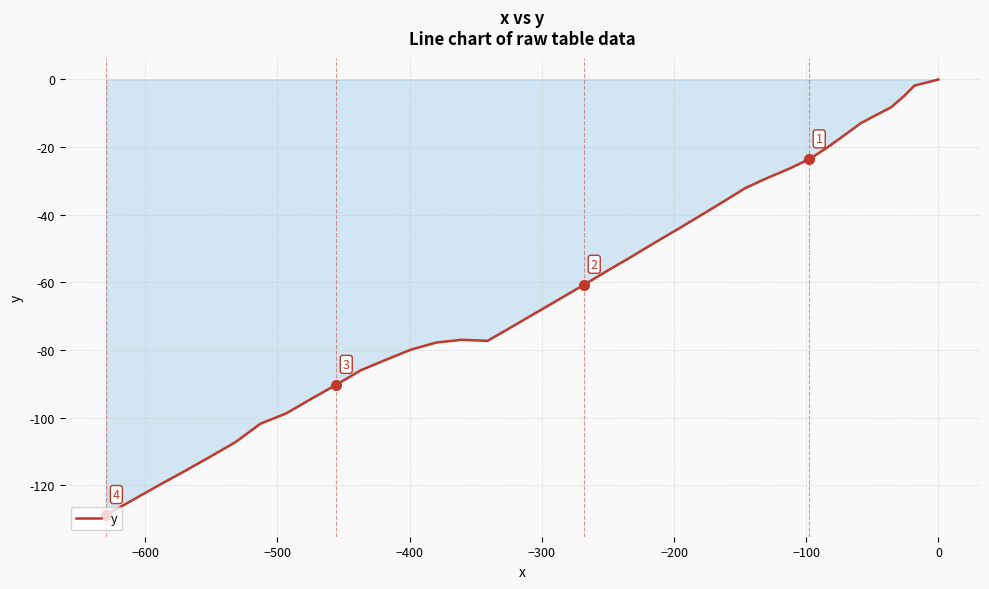

How many data points are less than -56?

21